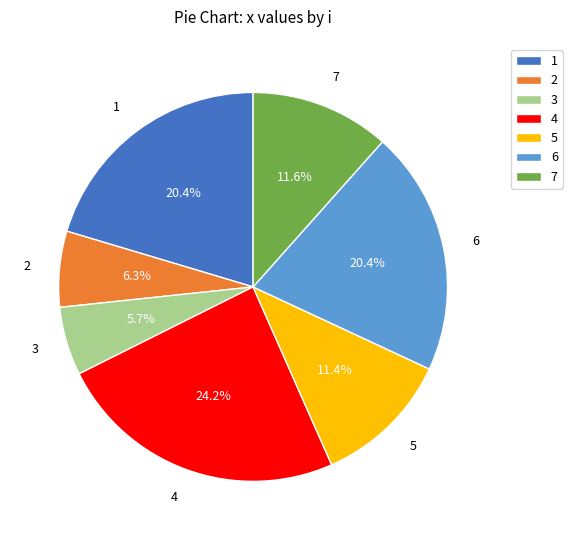

Which slice is the smallest?

3